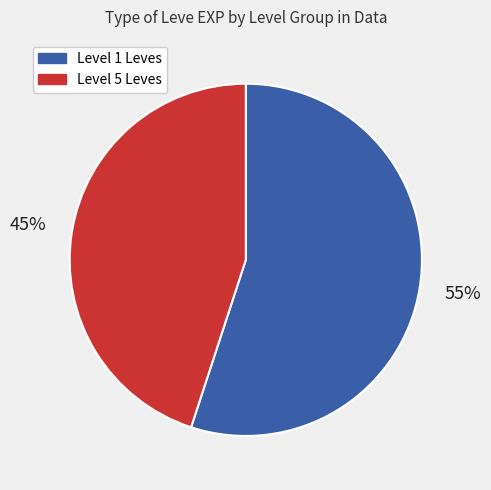

Is there any slice that represents more than half of the pie?

Yes